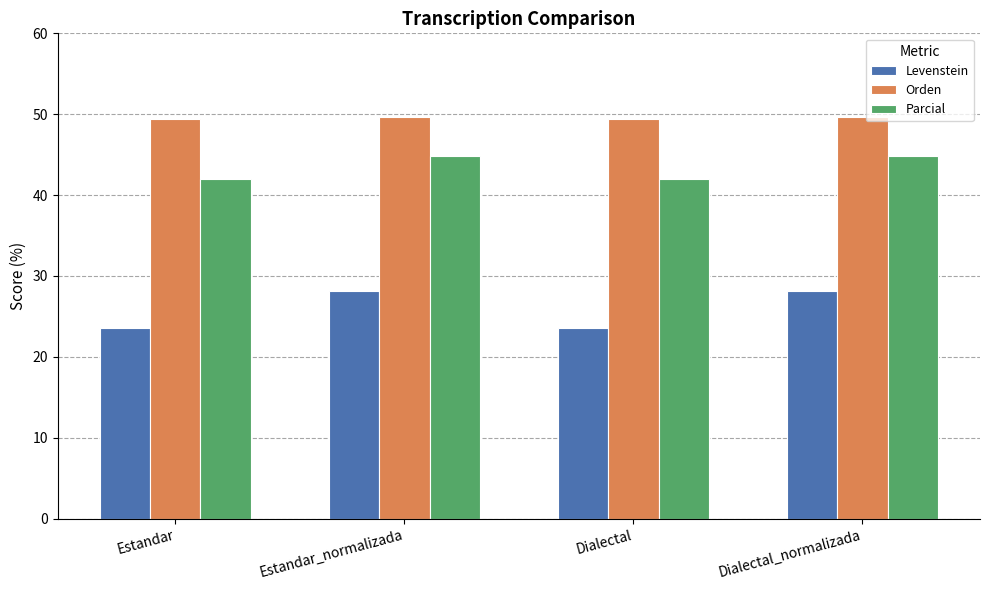

Which series has the largest total across all categories?

Orden